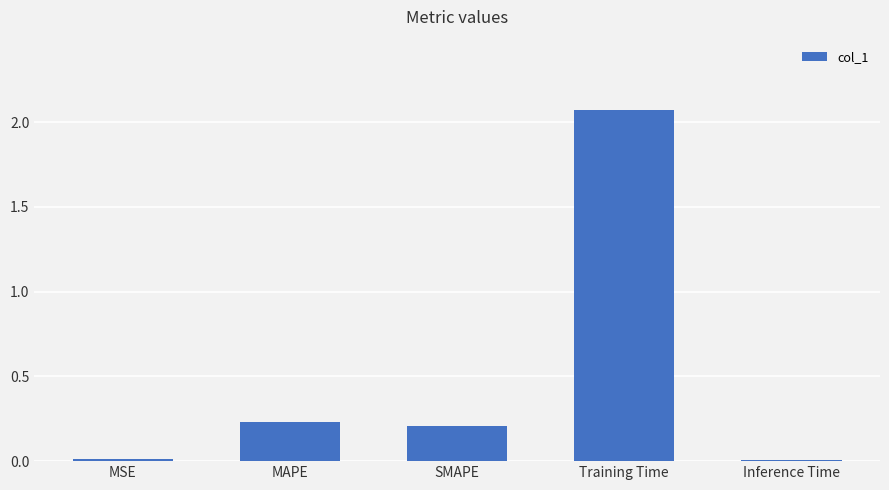

True or false: the data shows 0.0 at Inference Time.

True